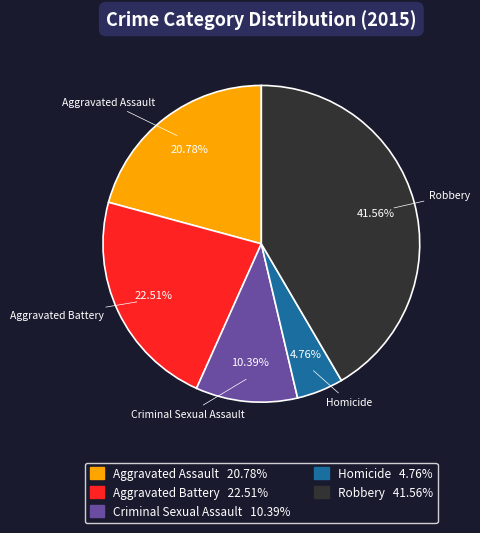

Is Robbery the majority of the pie?

No